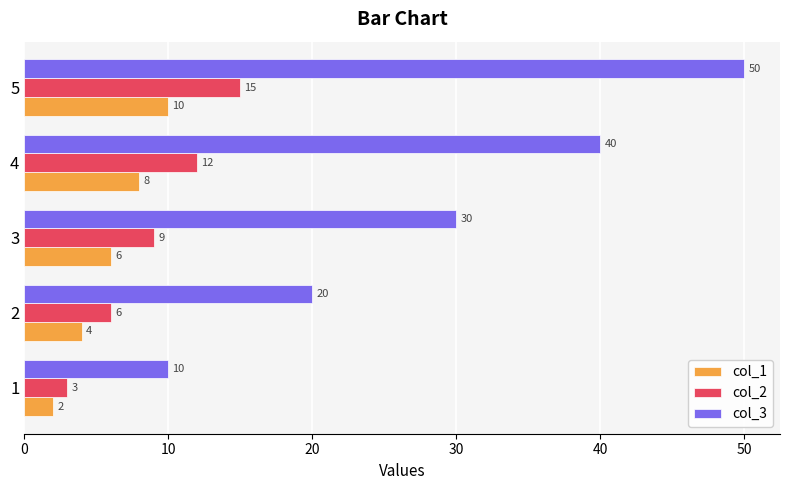

What is the minimum value for col_2?

3